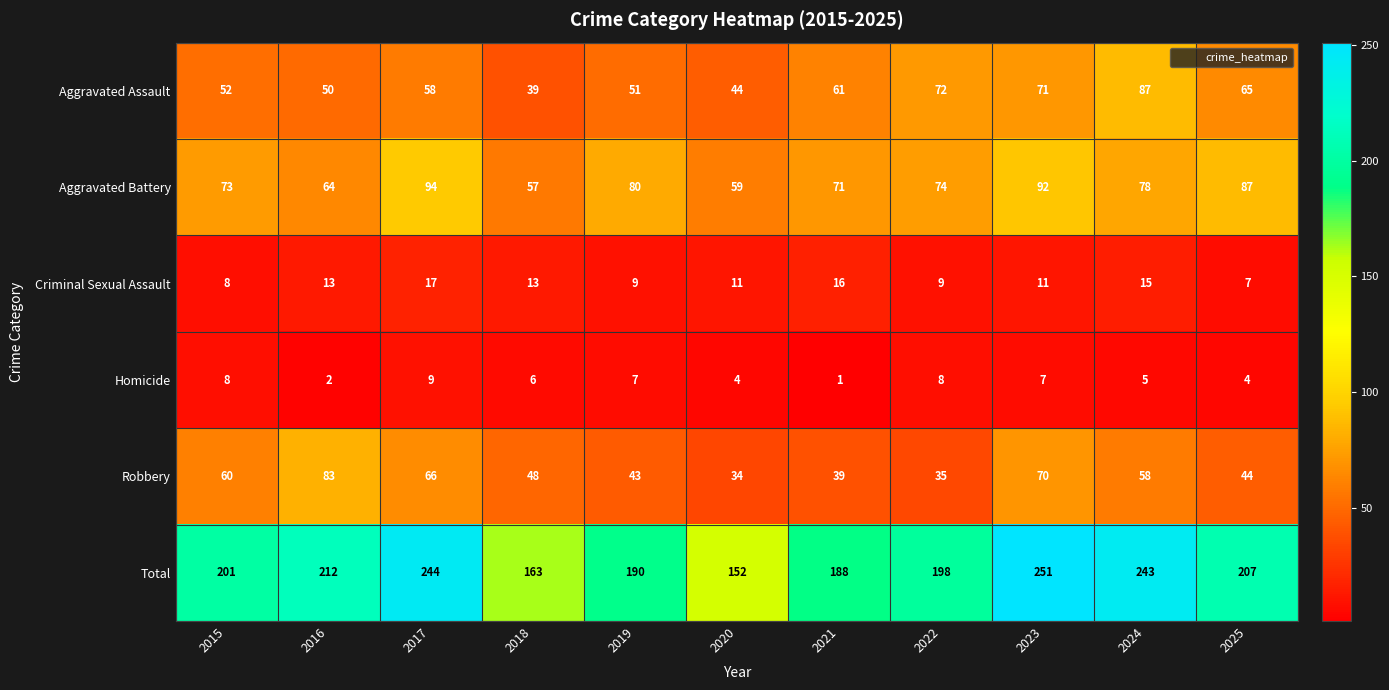

What is the sum of the Aggravated Assault values at 2016 and 2019?

101